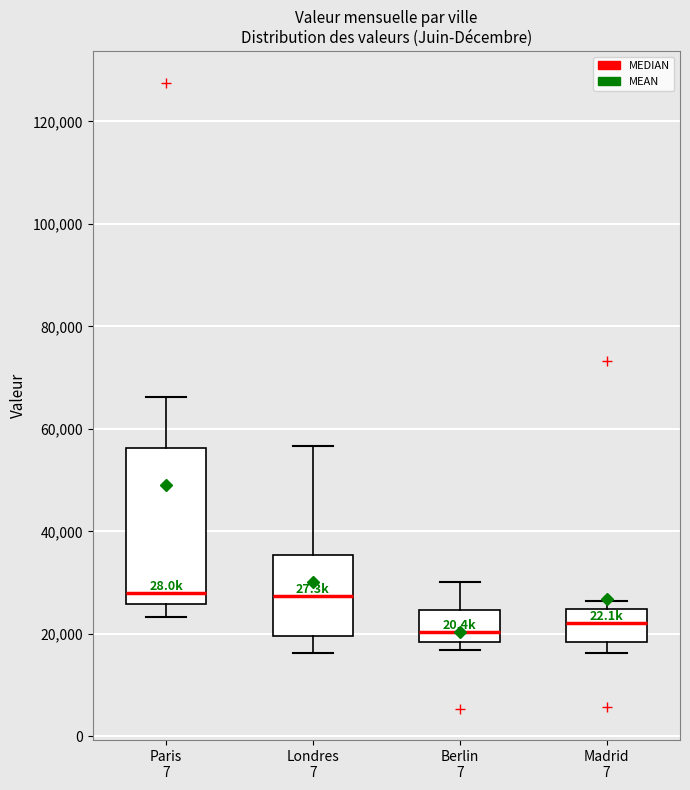

Where is the lower edge of the box for Paris 7 on the y-axis? The values are not printed on the chart, so give them approximately, as read against the axis.

26000